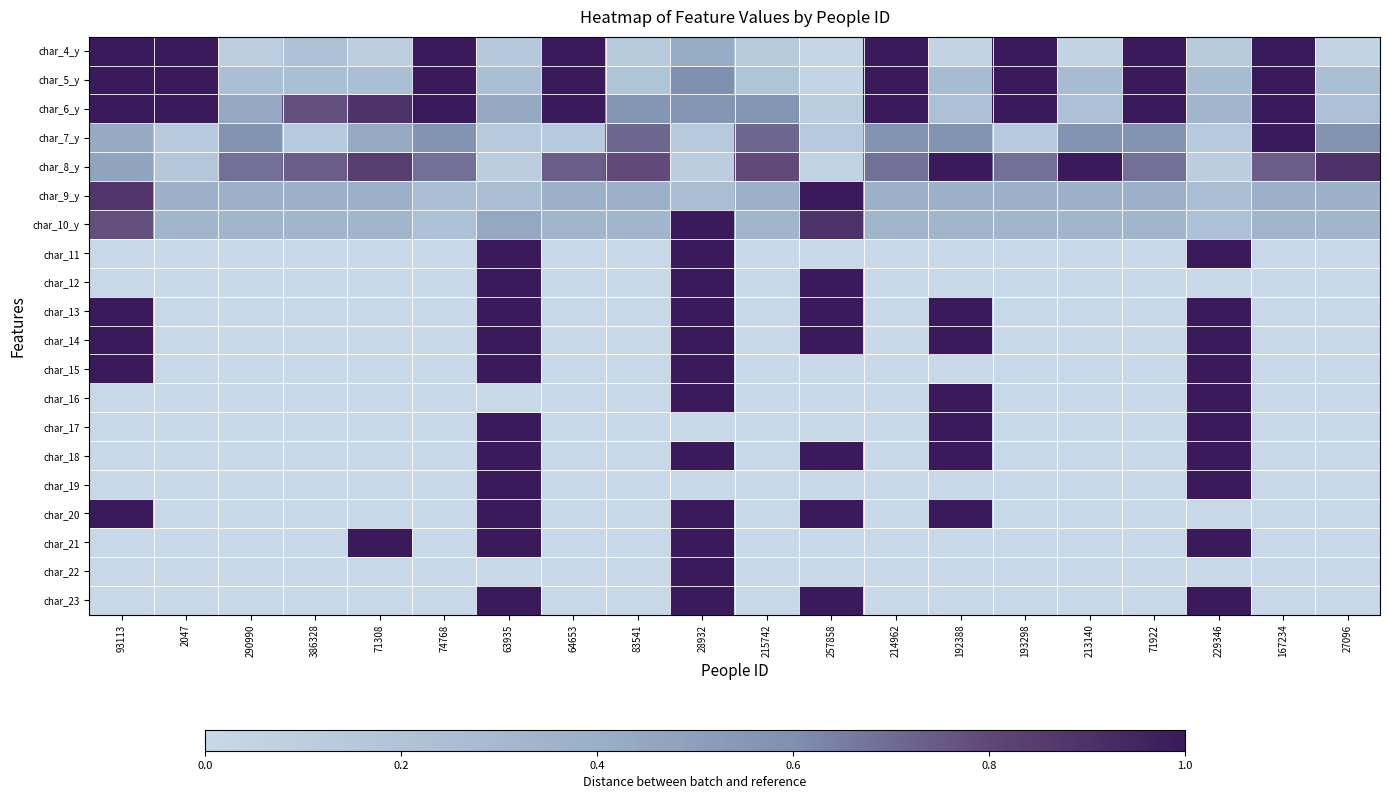

Which category has the lowest value across all series?

93113